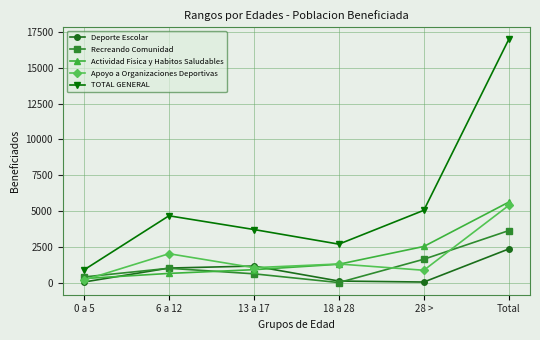

Which series has the largest range (max minus min)?

TOTAL GENERAL